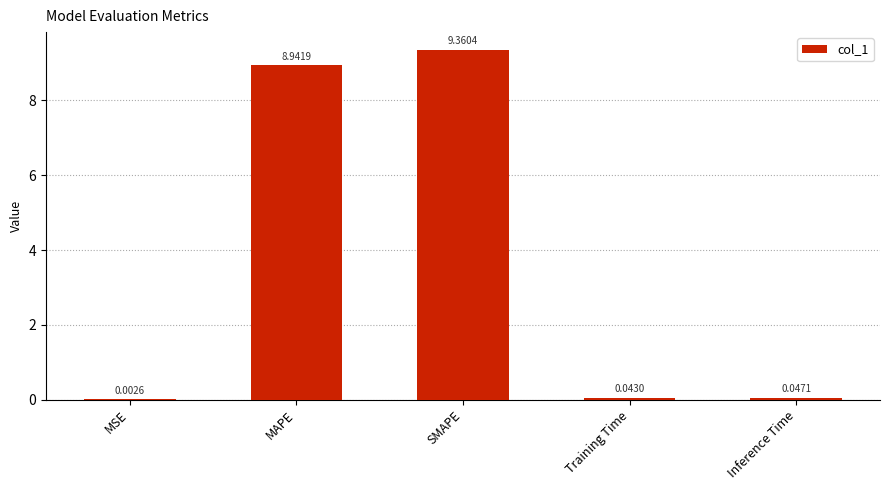

What is the maximum value shown in the chart?

9.4